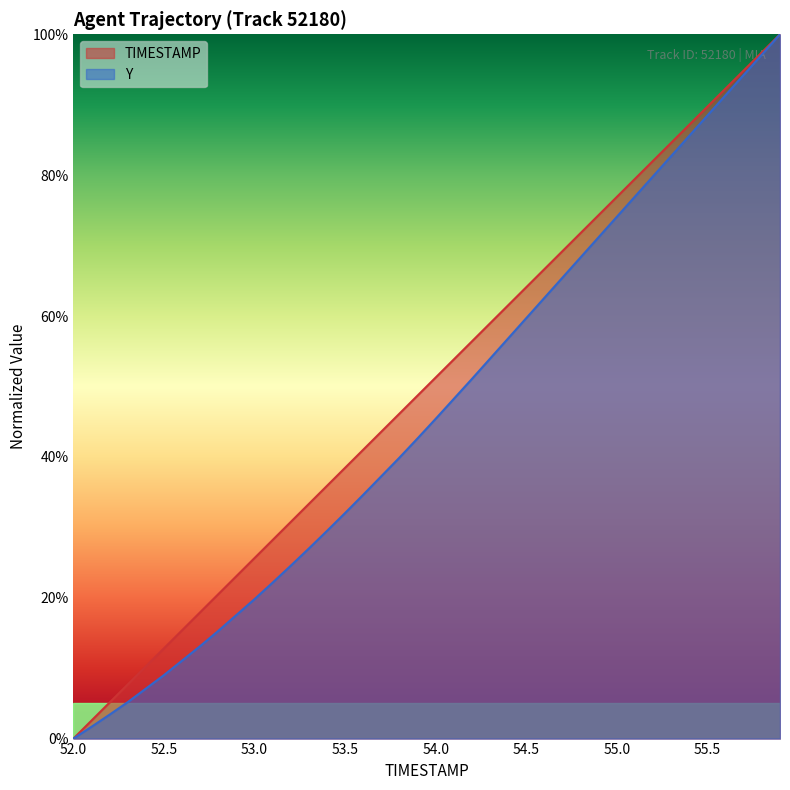

The TIMESTAMP series shows 0.4 at 53.7. True or false?

True